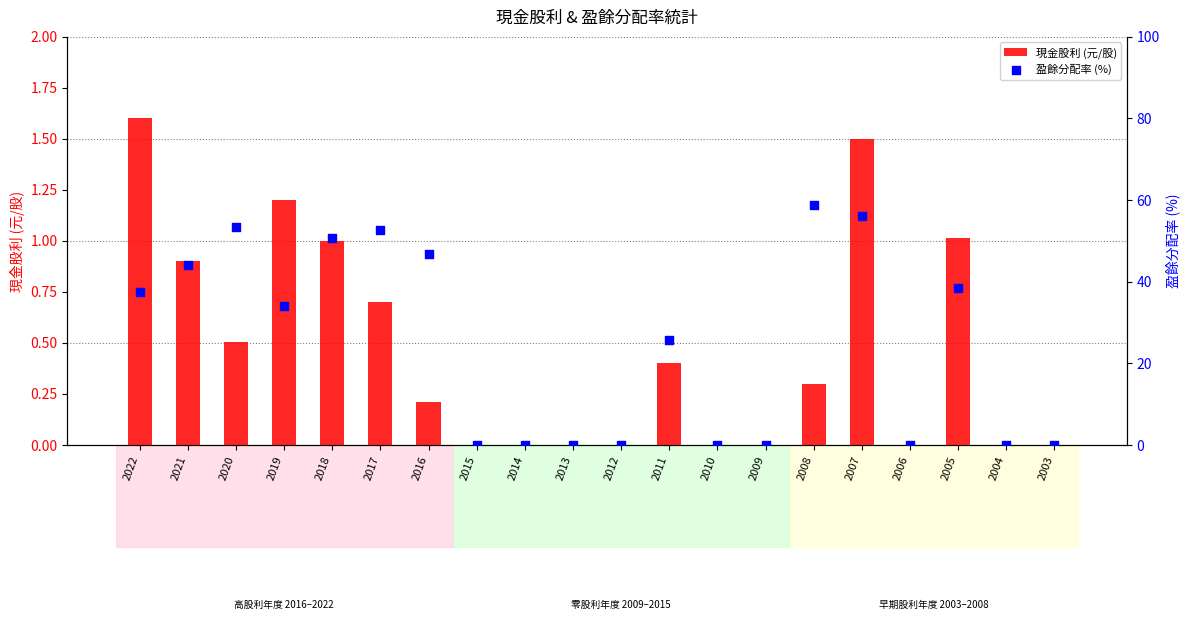

Which series has the largest total across all categories?

盈餘分配率 (%)